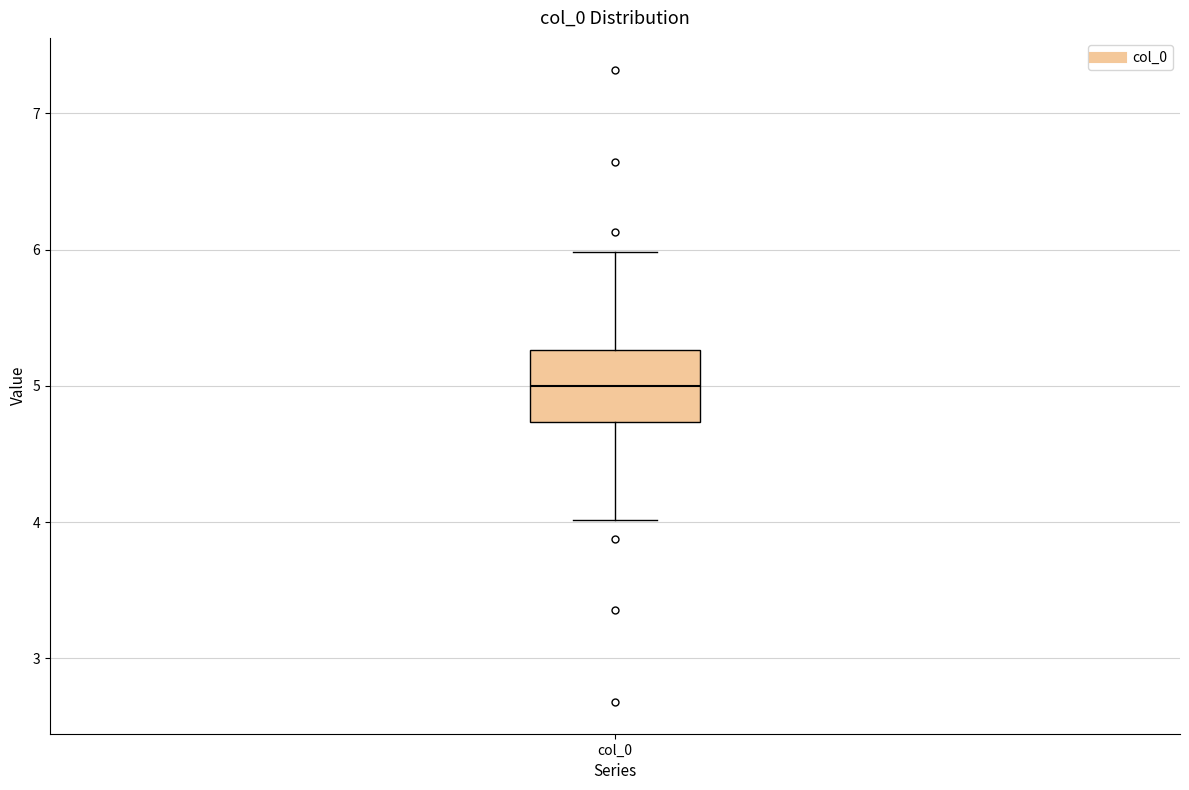

Transcribe this box plot: give where the median line is, the range the box spans, and where the two whiskers end, as read against the y-axis. The values are not printed on the chart, so give them approximately, as read against the axis.

median 5.0, box 4.7 to 5.3, whiskers 4.0 to 6.0